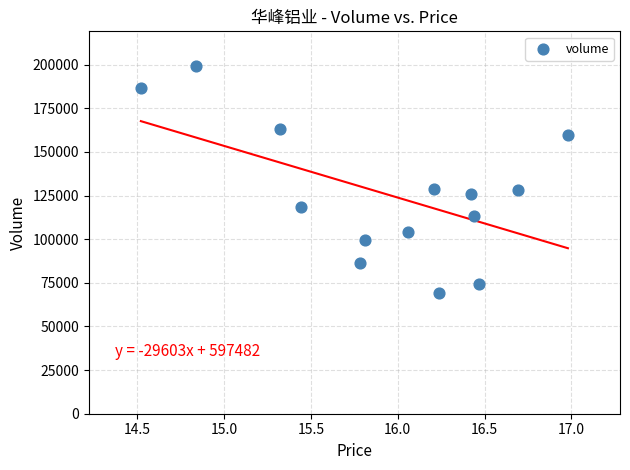

What is the range of Y values (max minus min)?

129843